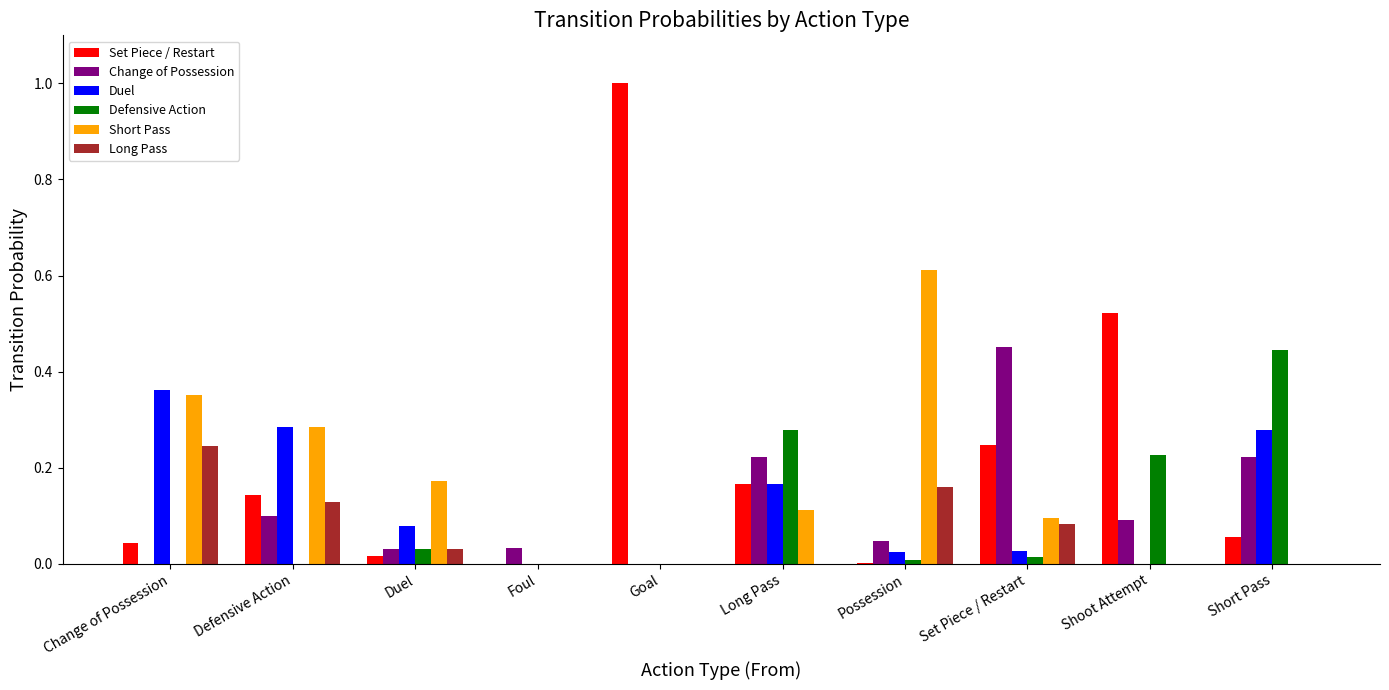

Is it true that Defensive Action equals 0.0 at Goal?

True